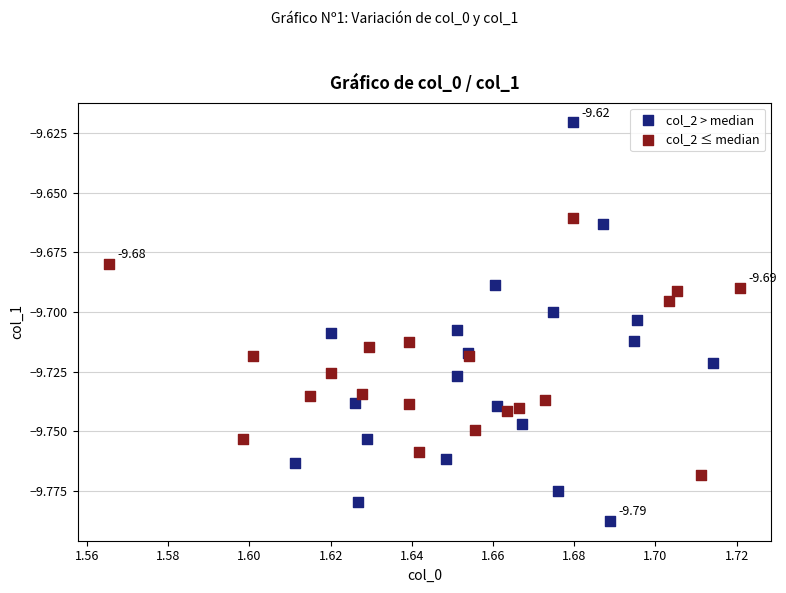

Which series has the largest Y range (max minus min)?

col_2 > median